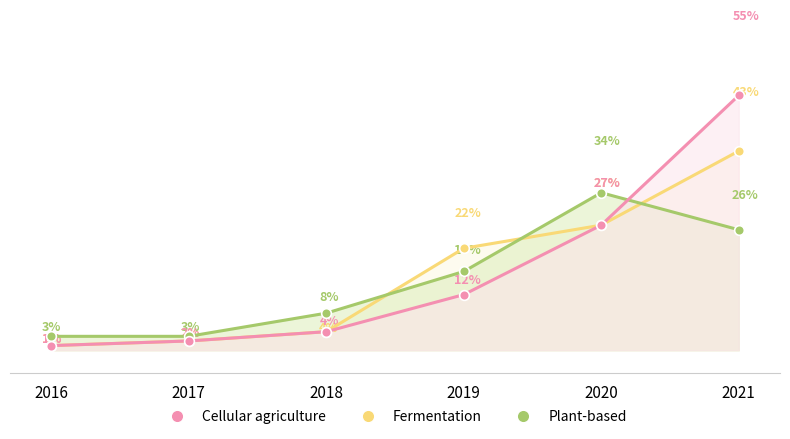

What is the spread (max minus min) of values at 2019?

10